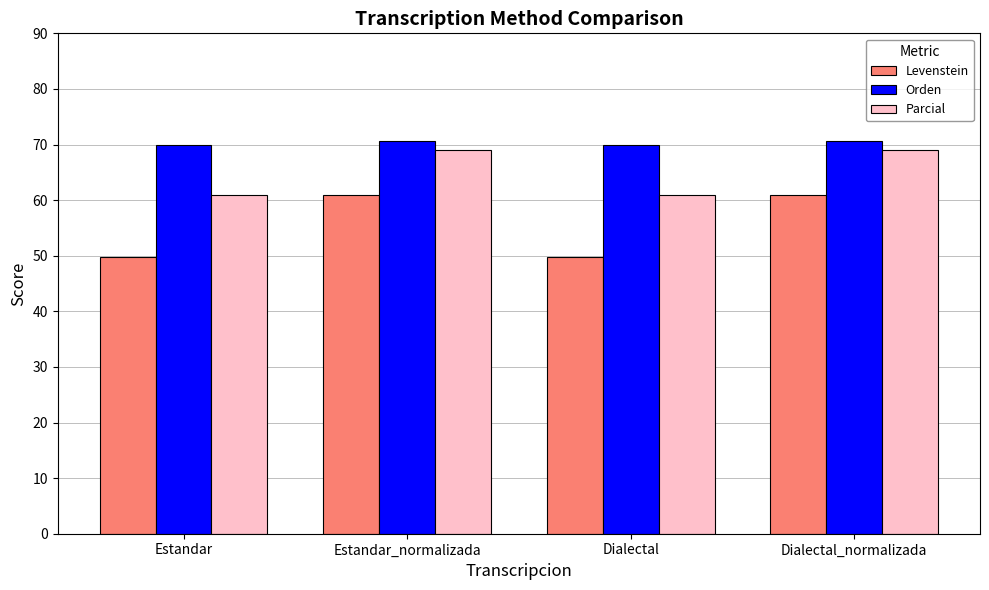

Which series has the largest total across all categories?

Orden